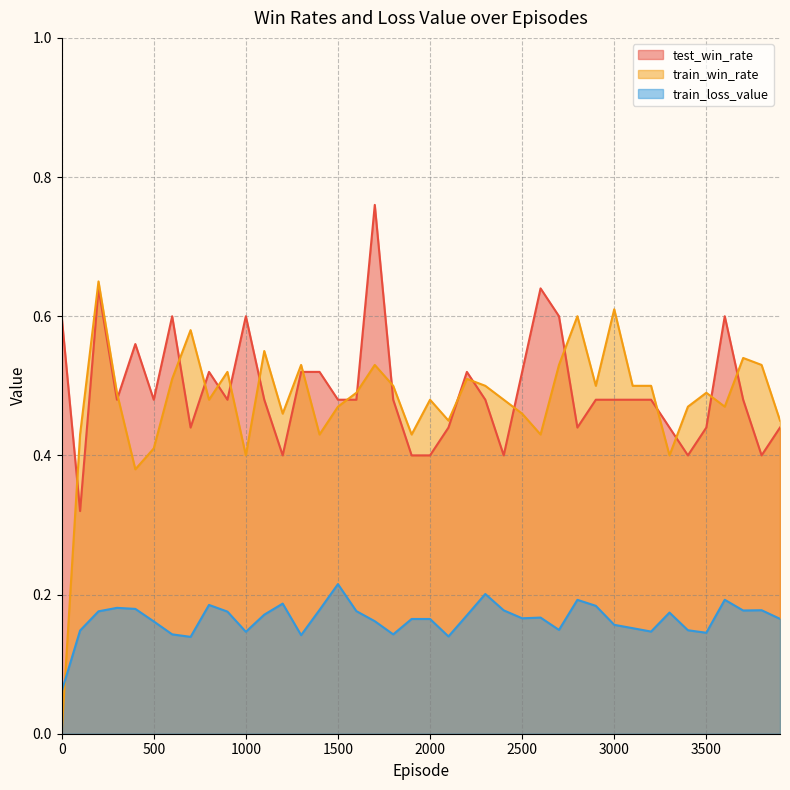

What are all the series names shown in the legend?

test_win_rate, train_win_rate, train_loss_value